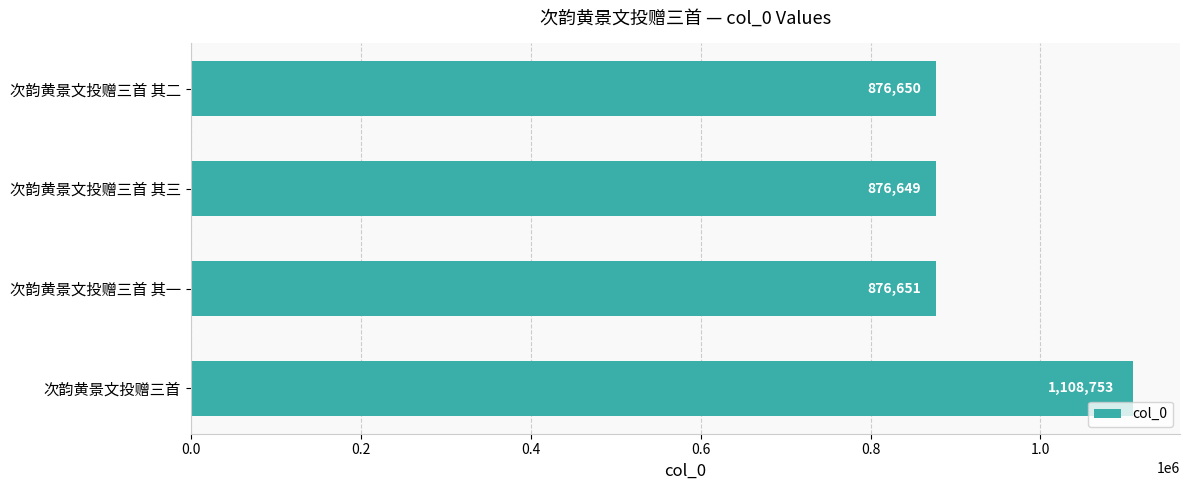

Which category has the lowest value across all series?

次韵黄景文投赠三首 其三